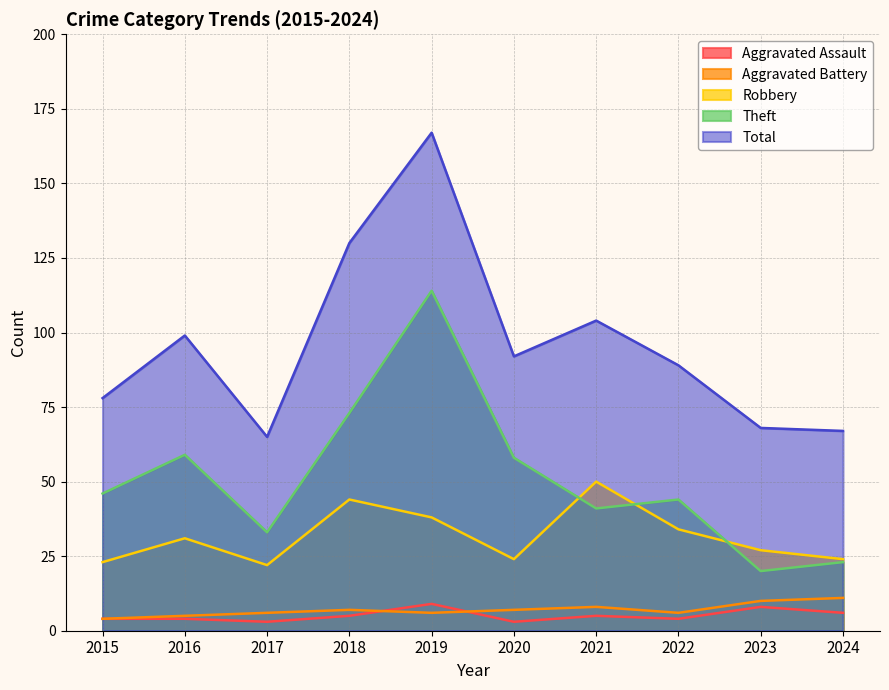

Between 2017 and 2024, which series saw the biggest shift?

Theft